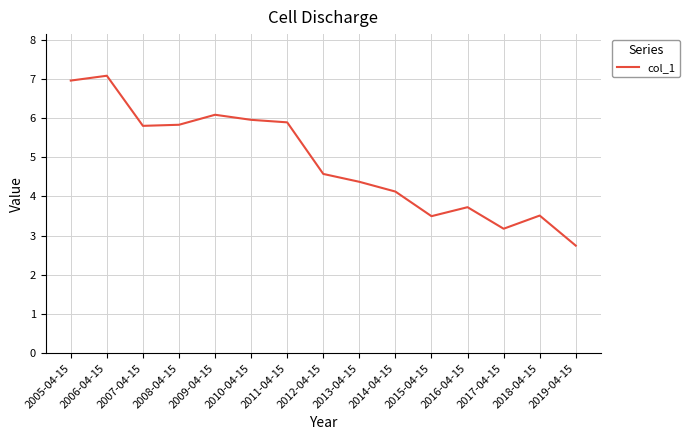

The chart shows a value of 7.1 at 2012-04-15. True or false?

False